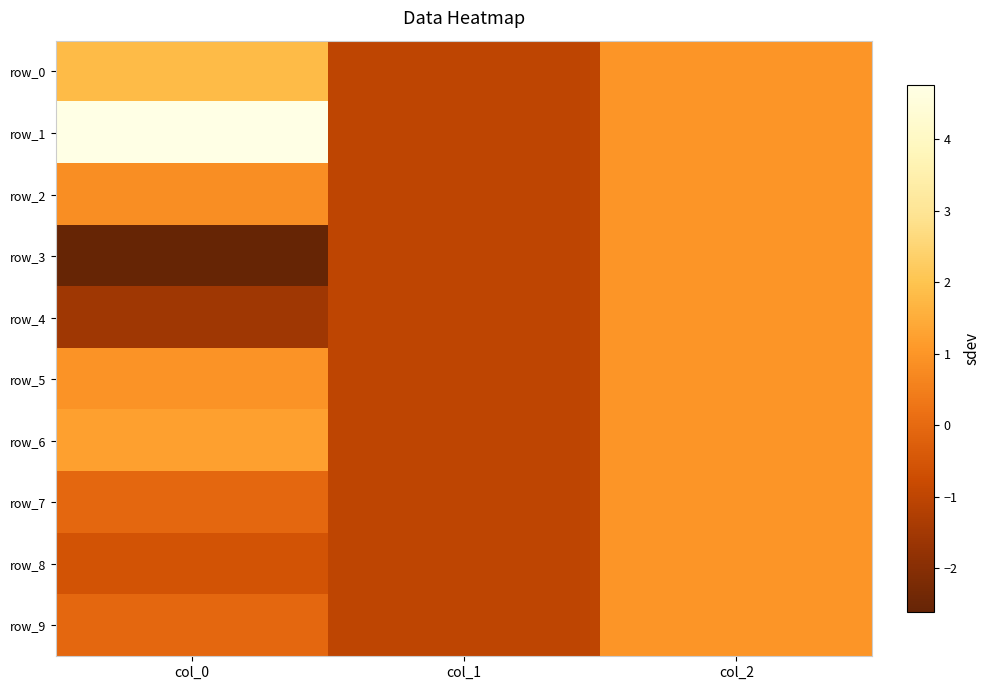

At which label does row_4 first exceed -1?

col_2